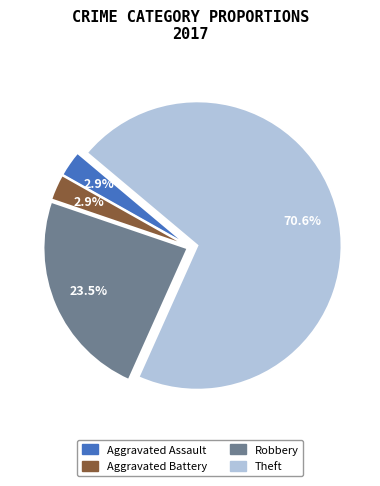

Does Aggravated Assault represent more than half of the total?

No